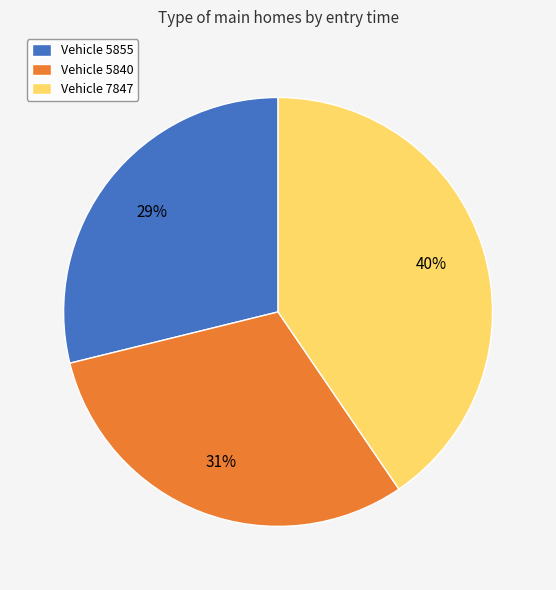

To the nearest percent, what portion does Vehicle 5840 represent?

31%